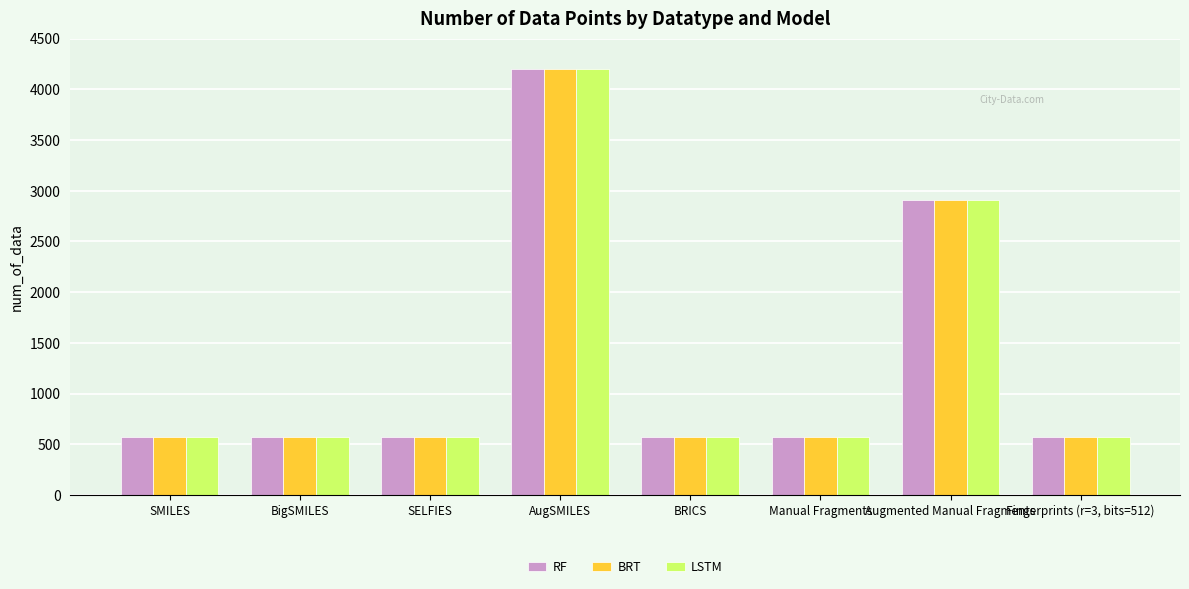

What is the lowest value of the RF series?

567